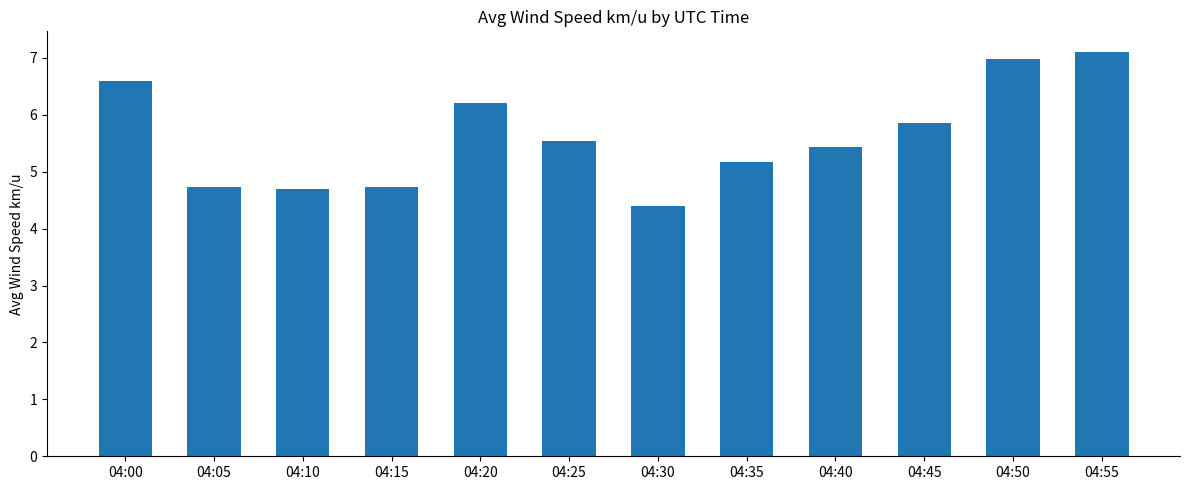

What is the greatest value displayed?

7.1